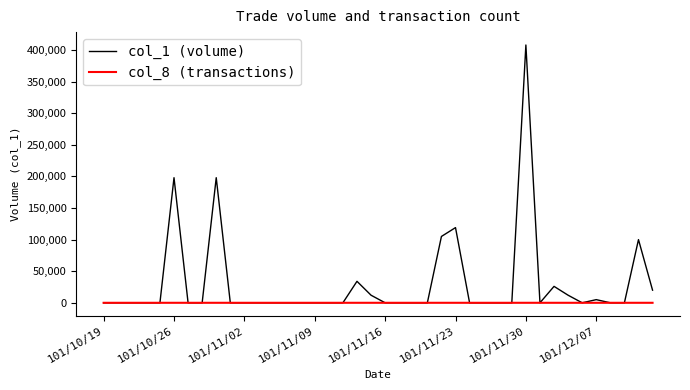

Rank the series by their maximum value, from lowest to highest.

col_8 (transactions), col_1 (volume)